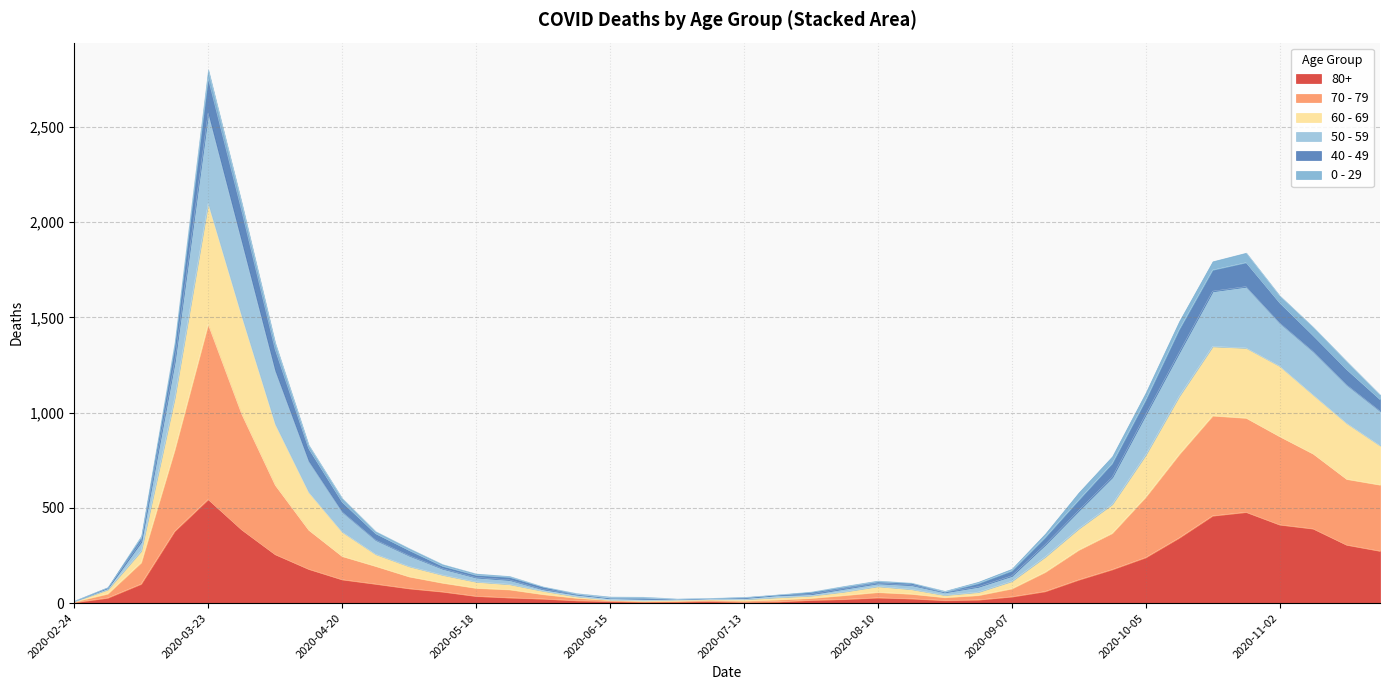

At which category is the sum across all series the highest?

2020-03-23